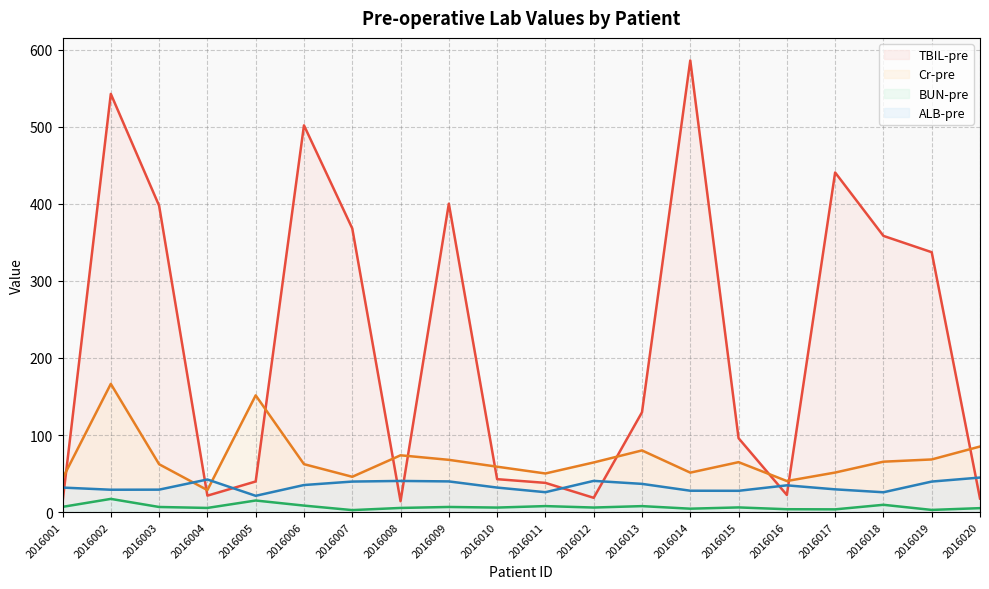

True or false: Cr-pre has a value of 51.2 at 2016014.

True